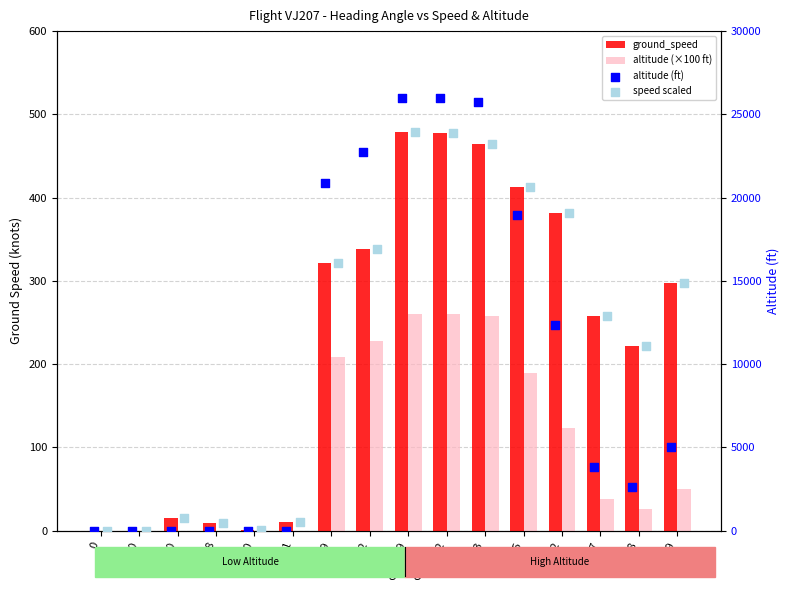

Which series has the largest total across all categories?

speed scaled